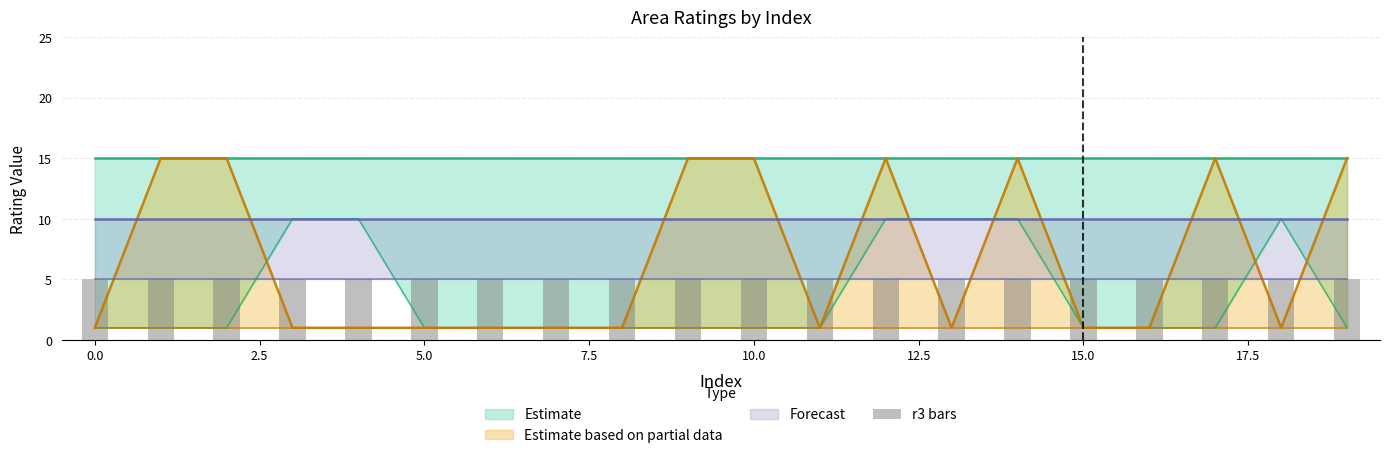

Reading right to left, list all the values displayed in this chart.

r1: 15	15	15	15	15	15	15	15	15	15	15	15	15	15	15	15	15	15	15	15
r2: 1	10	1	1	1	10	10	10	1	1	1	1	1	1	1	10	10	1	1	1
r3: 5	5	5	5	5	5	5	5	5	5	5	5	5	5	5	5	5	5	5	5
r4: 1	1	15	1	1	15	1	1	1	15	15	1	1	1	1	1	1	1	15	1
r5: 15	1	1	1	1	1	1	15	1	1	1	1	1	1	1	1	1	15	1	1
r6: 10	10	10	10	10	10	10	10	10	10	10	10	10	10	10	10	10	10	10	10